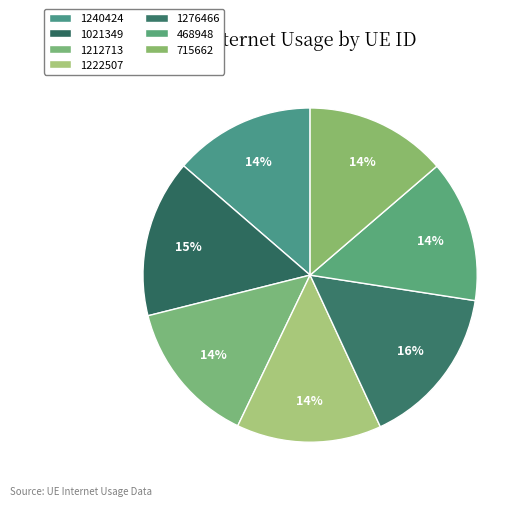

Is 1021349 the majority of the pie?

No